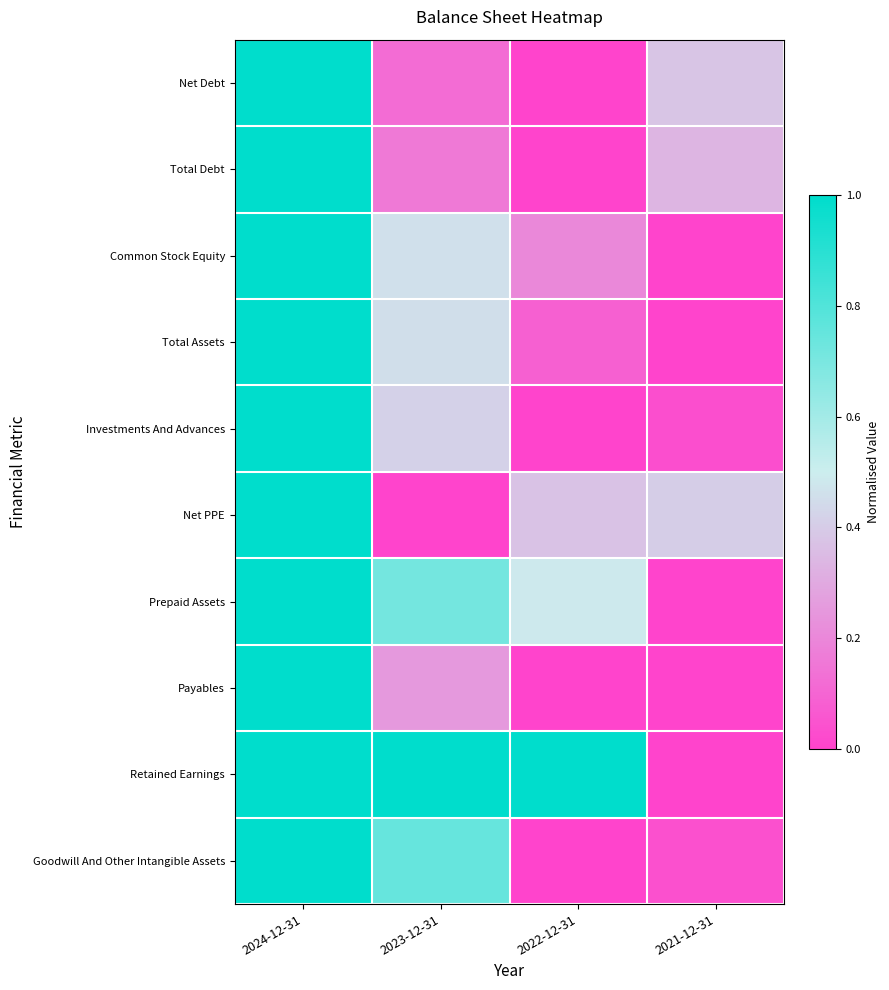

What is the greatest value displayed?

1.0